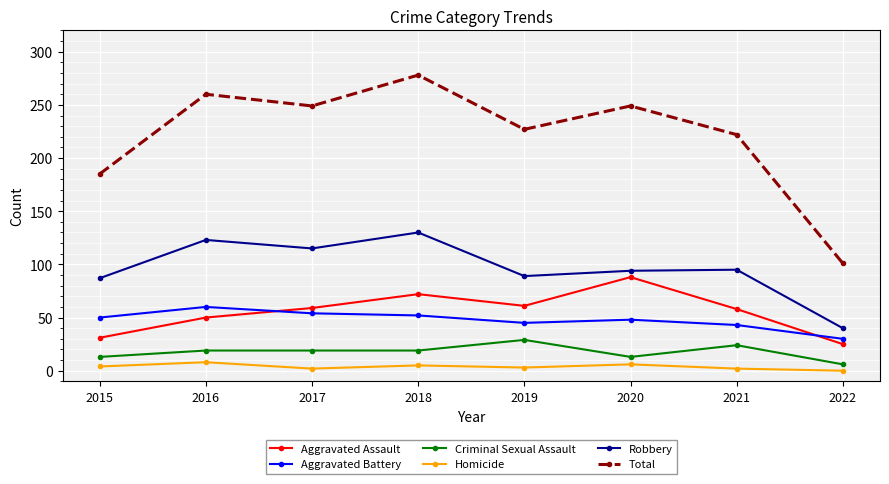

Is it true that Homicide equals 4 at 2015?

True